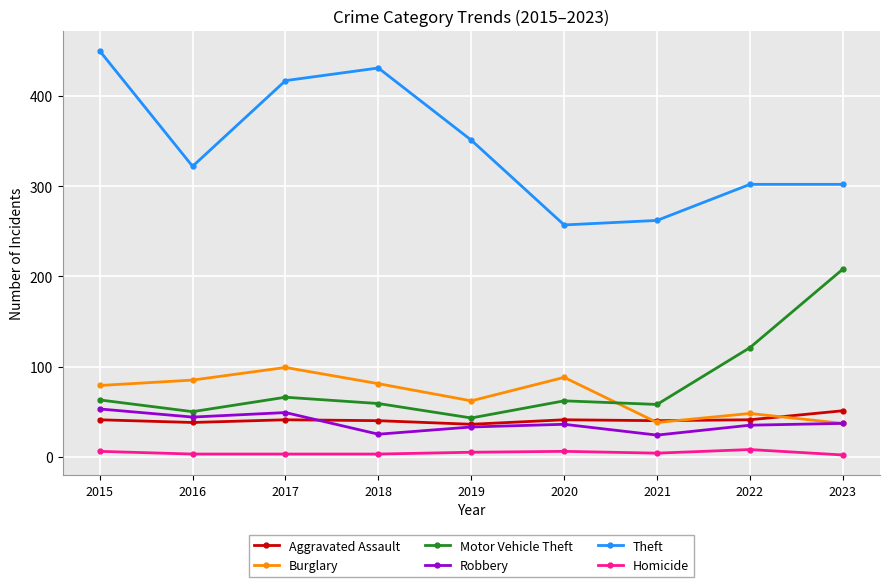

What value does the Motor Vehicle Theft series have at 2022, to the nearest 50?

100